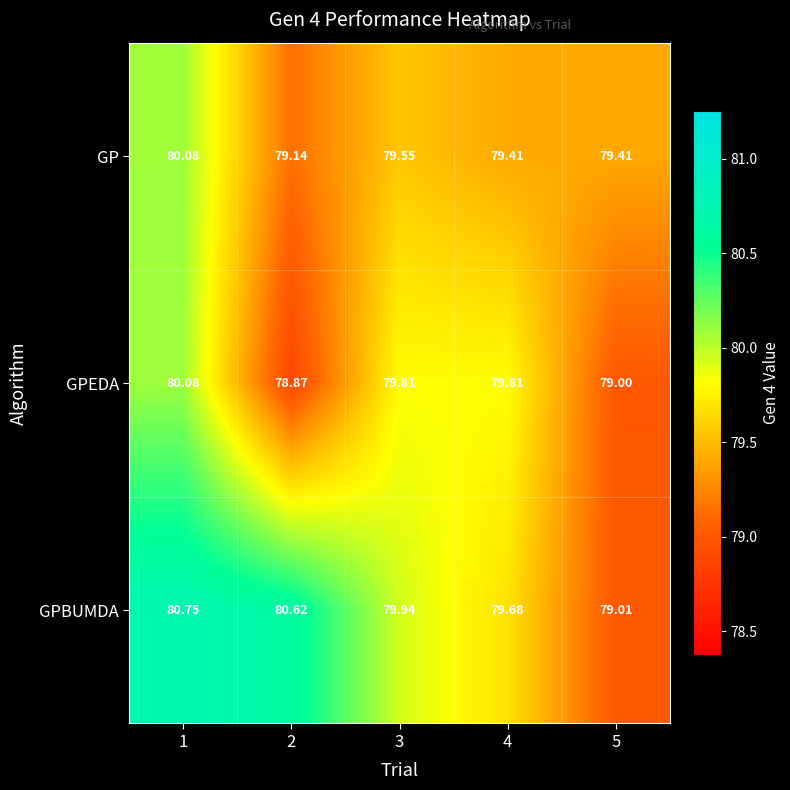

At 5, list the series in order from largest to smallest.

GP, GPBUMDA, GPEDA